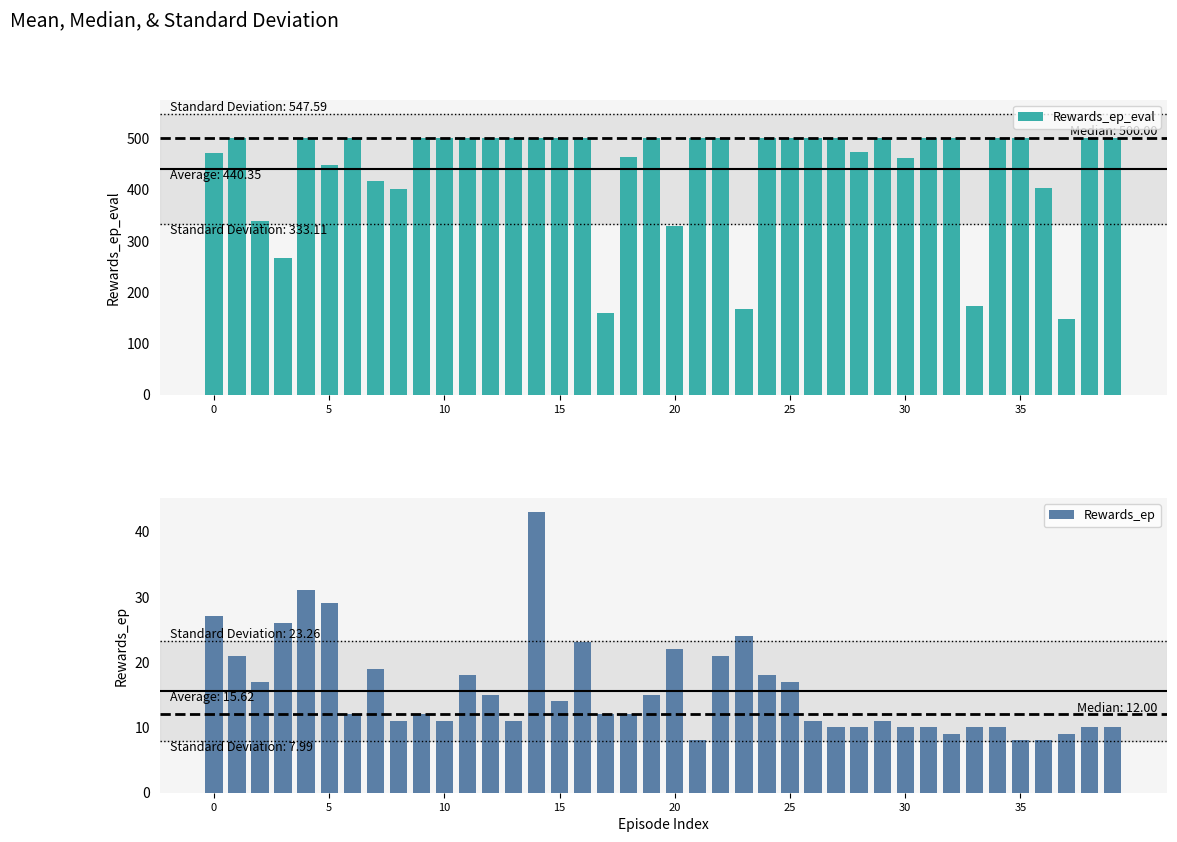

How many bars are there in total?

80